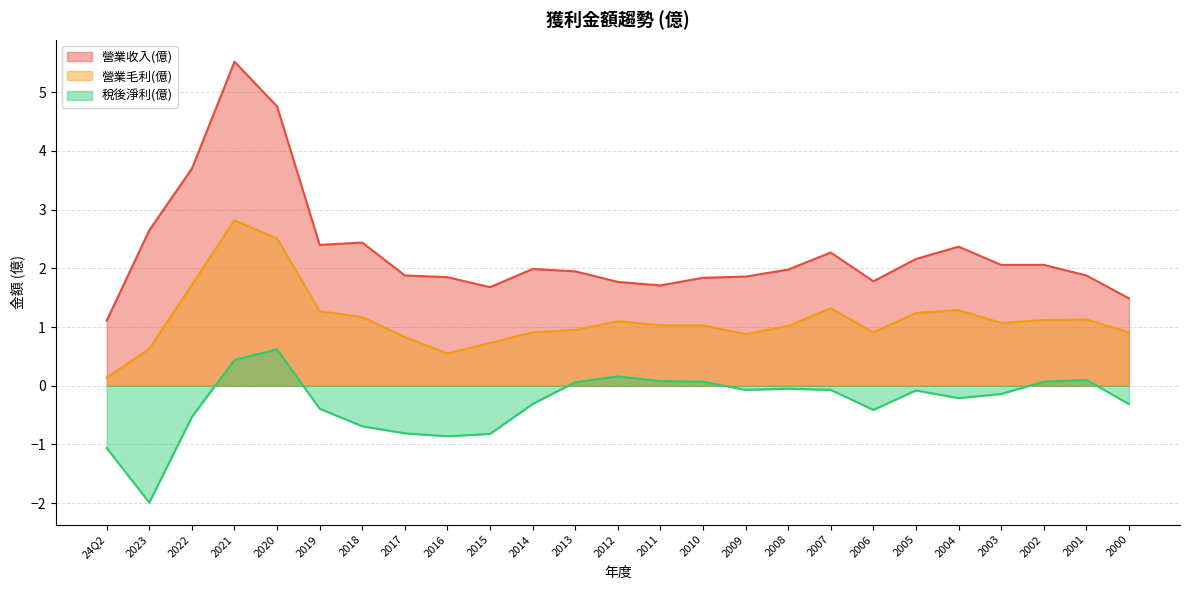

Which series has the widest spread of values?

營業收入(億)